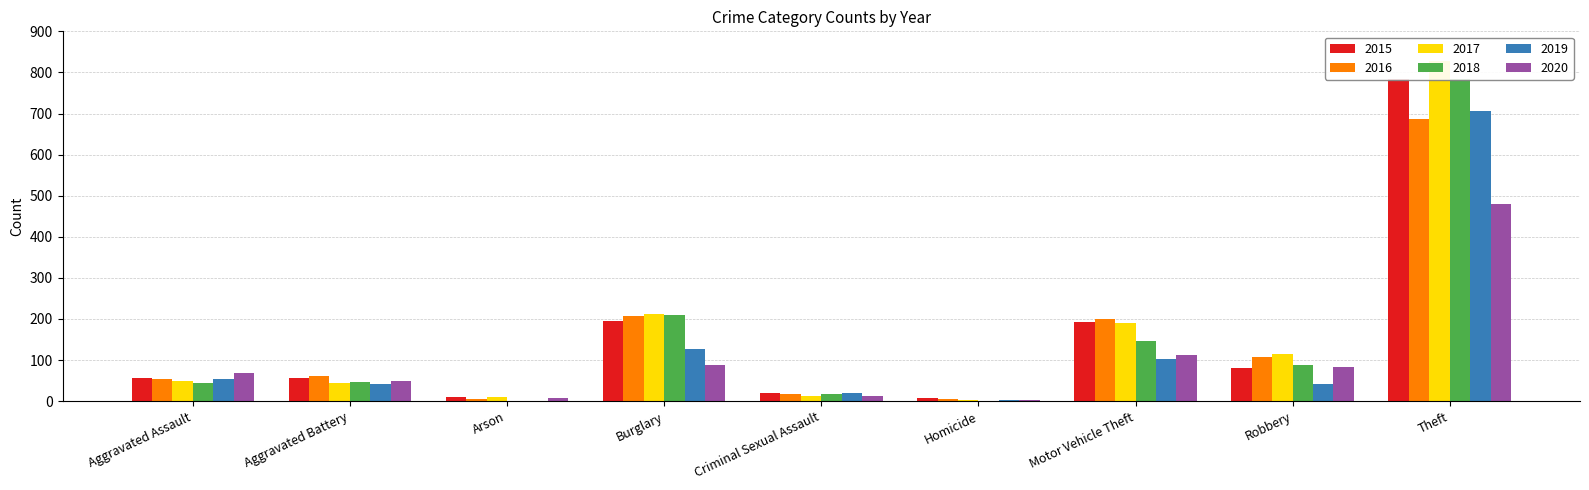

The value of 2018 at Arson is 546. True or false?

False